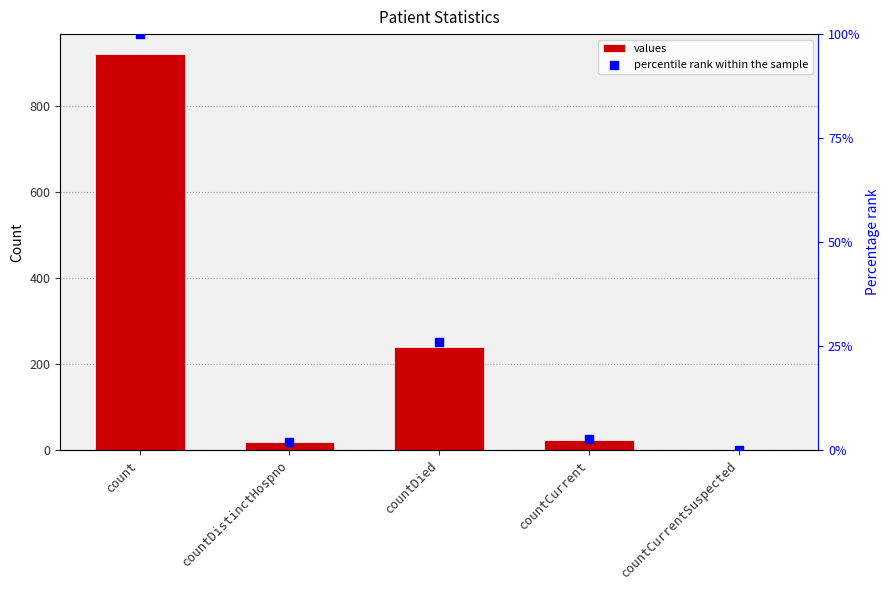

At which category is the sum across all series the highest?

count